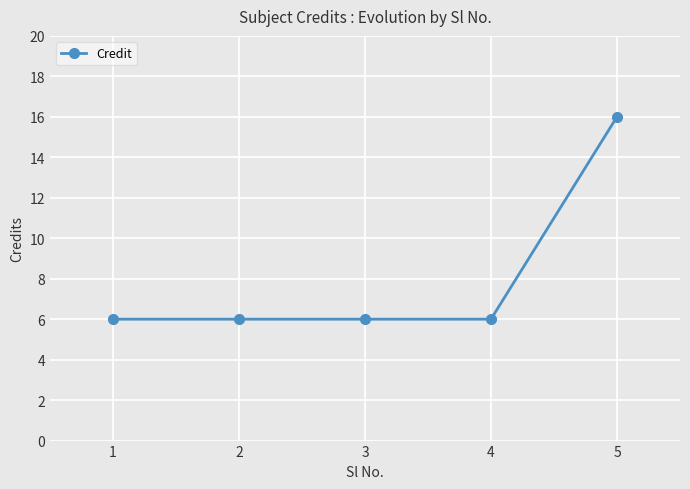

Reading left to right, list all the values displayed in this chart.

1=6	2=6	3=6	4=6	5=16